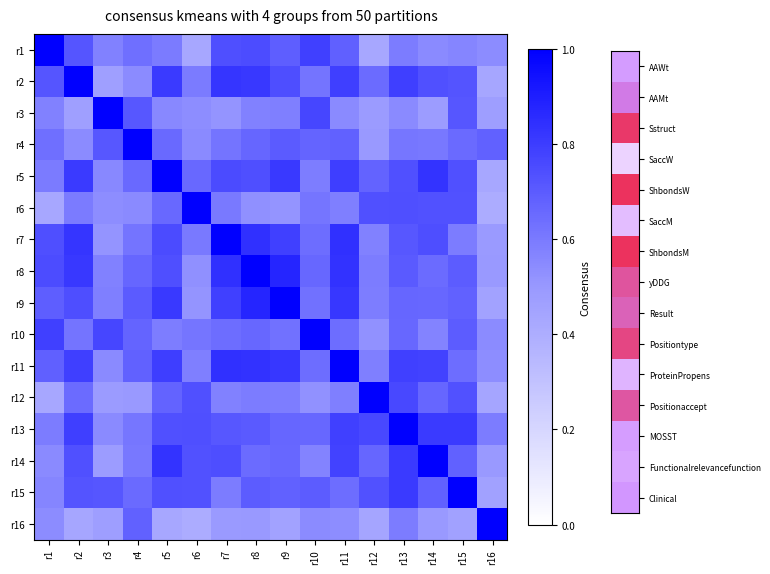

Rank the series by their maximum value, from lowest to highest.

r1, r2, r3, r4, r5, r6, r7, r8, r9, r10, r11, r12, r13, r14, r15, r16